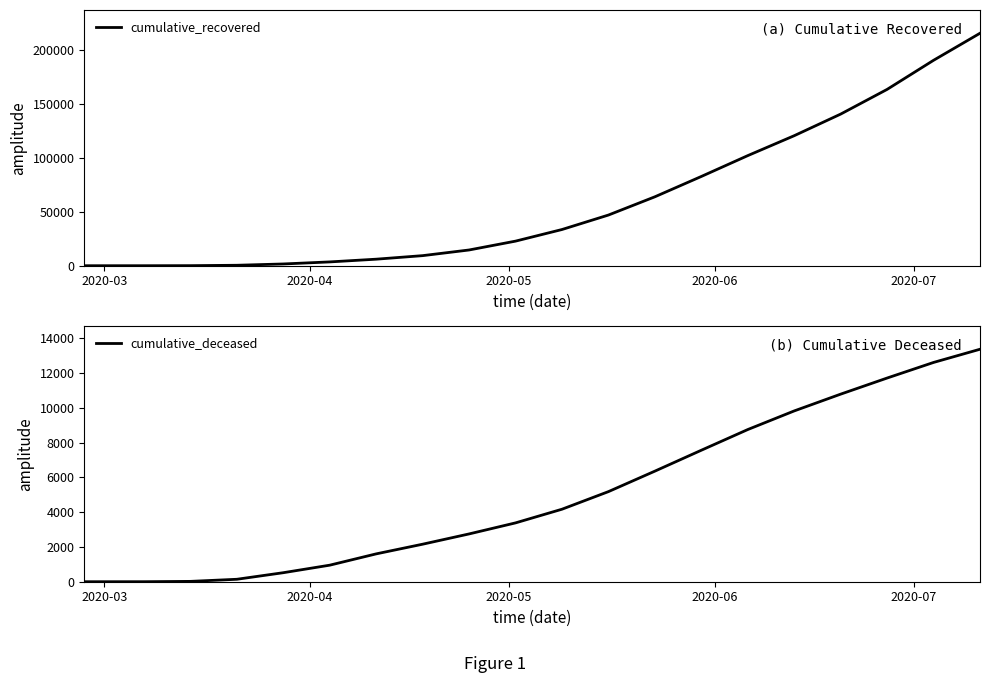

What is the average value of the cumulative_recovered series?

61011